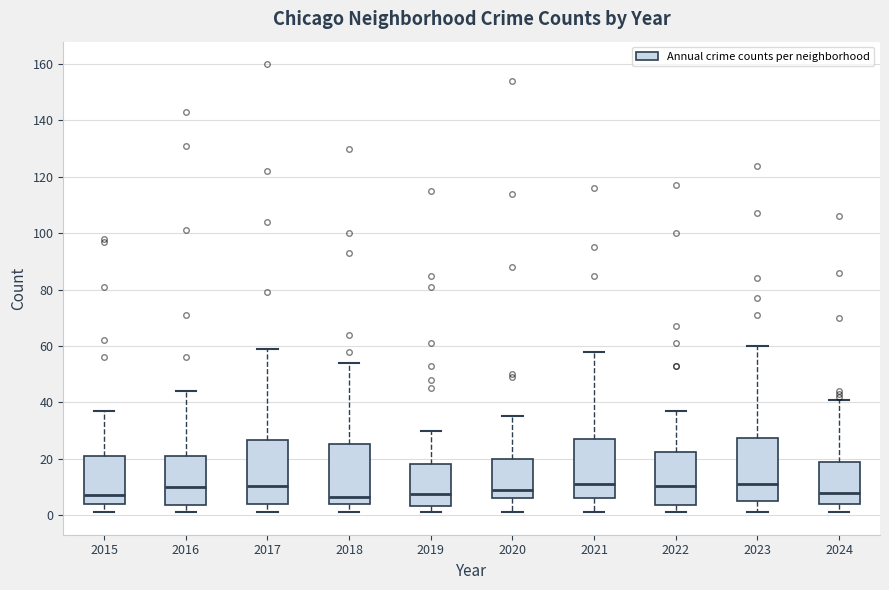

Reading left to right, read every box against the y-axis: the position of its median line, the range the box covers, and the ends of its whiskers. The values are not printed on the chart, so give them approximately, as read against the axis.

2015: median 8, box 4 to 22, whiskers 2 to 38
2016: median 10, box 4 to 22, whiskers 2 to 44
2017: median 10, box 4 to 26, whiskers 2 to 60
2018: median 6, box 4 to 26, whiskers 2 to 54
2019: median 8, box 4 to 18, whiskers 2 to 30
2020: median 10, box 6 to 20, whiskers 2 to 36
2021: median 12, box 6 to 28, whiskers 2 to 58
2022: median 10, box 4 to 22, whiskers 2 to 38
2023: median 12, box 6 to 28, whiskers 2 to 60
2024: median 8, box 4 to 20, whiskers 2 to 42